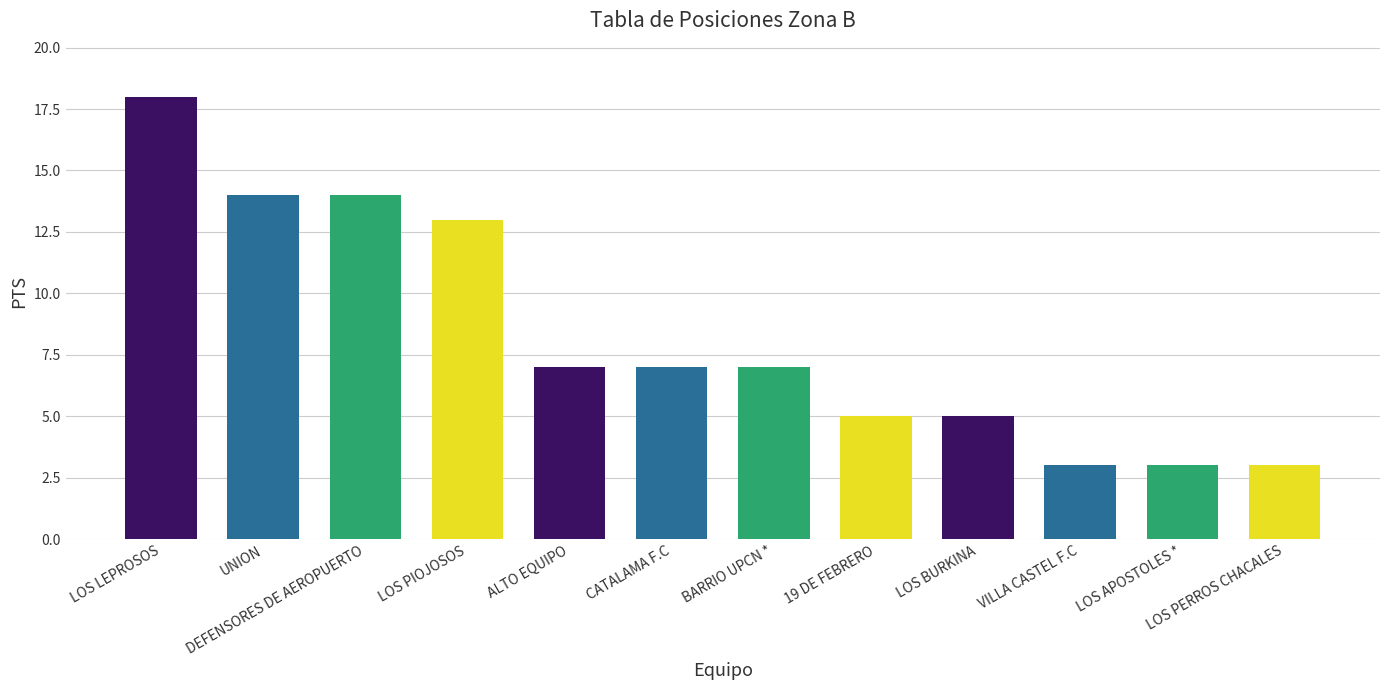

What is the ratio of the value at BARRIO UPCN * to the value at CATALAMA F.C?

1.0